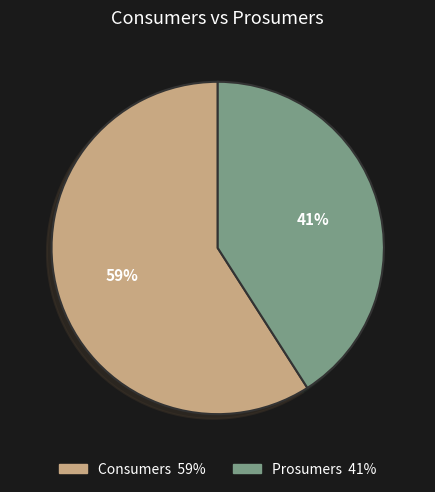

How many slices are in this pie chart?

2